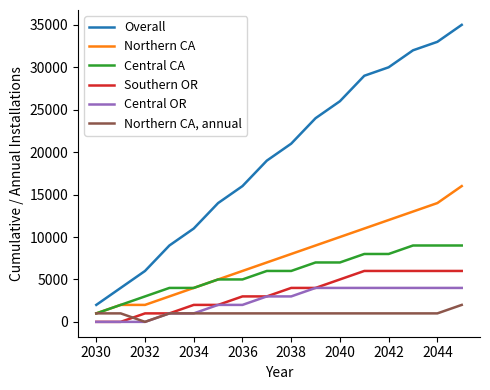

Which series has the largest total across all categories?

Overall